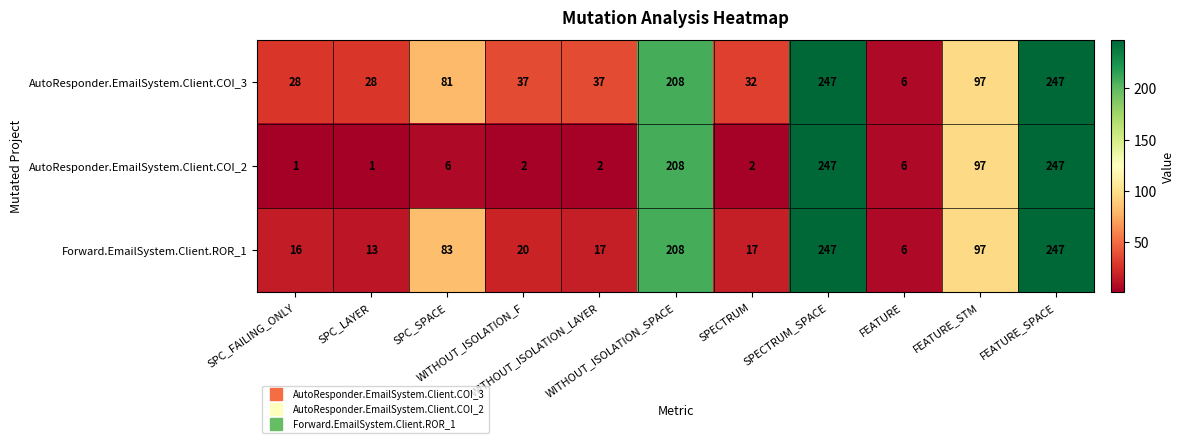

What is the average value of the AutoResponder.EmailSystem.Client.COI_3 series?

95